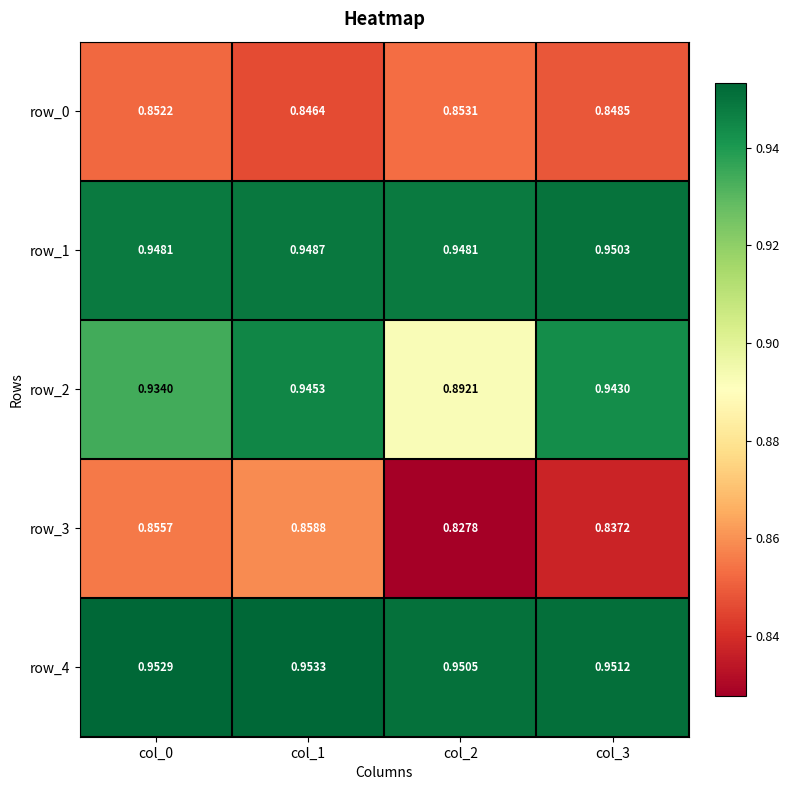

Reading left to right, transcribe all the data shown in this chart.

row_0: col_0=0.9	col_1=0.8	col_2=0.9	col_3=0.8
row_1: col_0=0.9	col_1=0.9	col_2=0.9	col_3=1.0
row_2: col_0=0.9	col_1=0.9	col_2=0.9	col_3=0.9
row_3: col_0=0.9	col_1=0.9	col_2=0.8	col_3=0.8
row_4: col_0=1.0	col_1=1.0	col_2=1.0	col_3=1.0